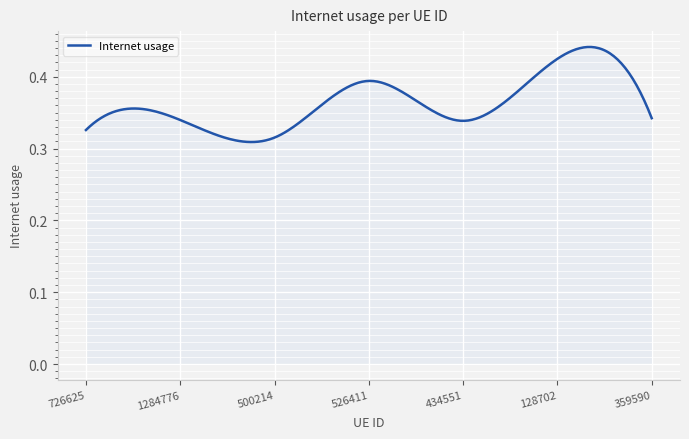

What is the label of the 3rd point from the left?

500214